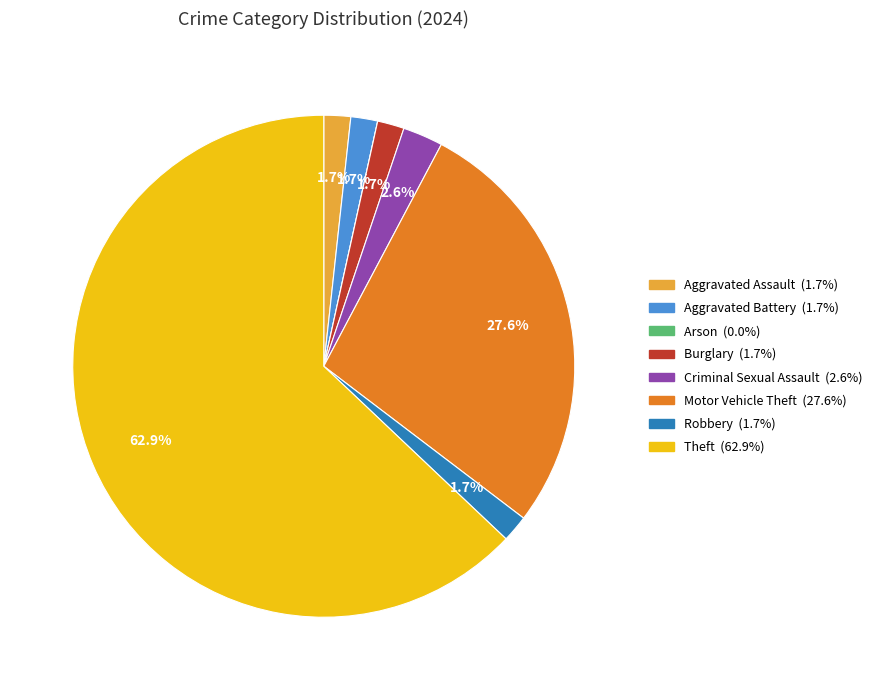

Which has a higher value, Burglary or Motor Vehicle Theft?

Motor Vehicle Theft